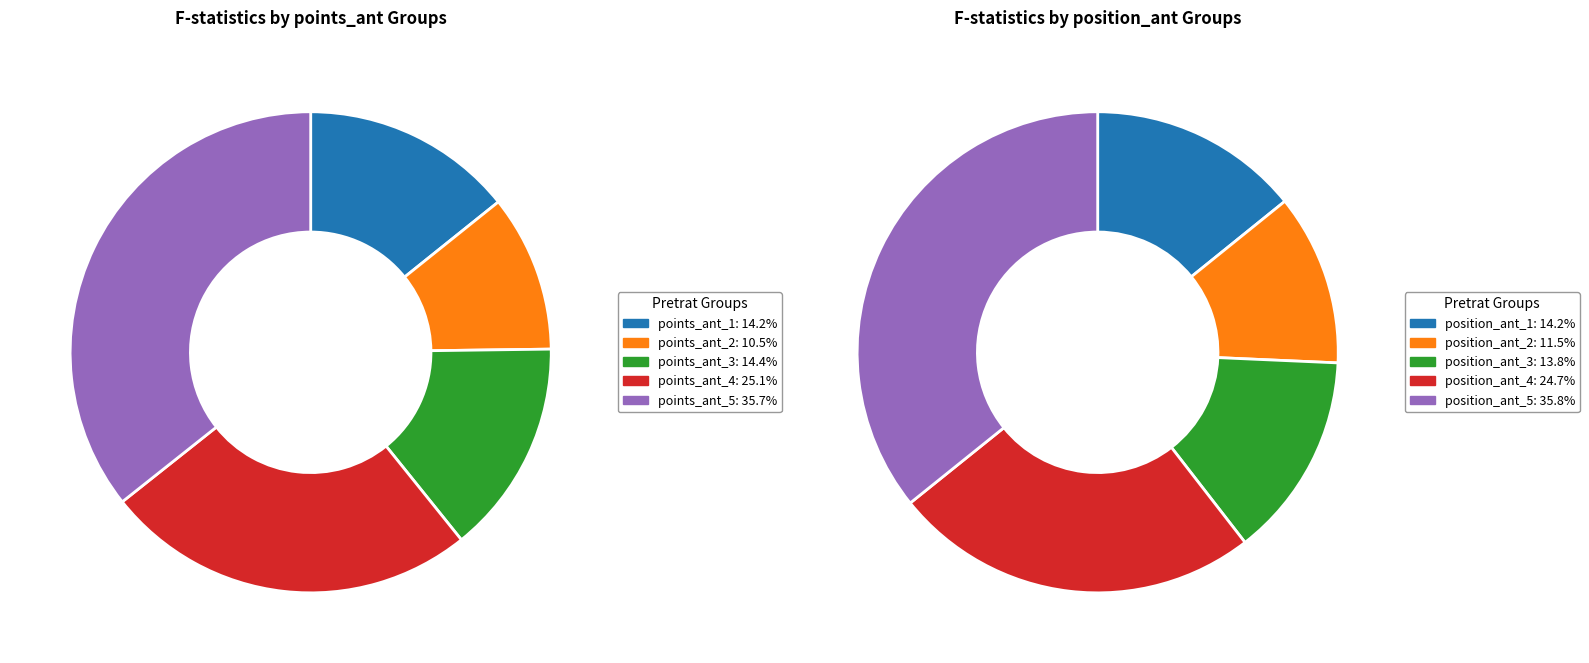

Does points_ant_1 account for over 50% of the chart?

No